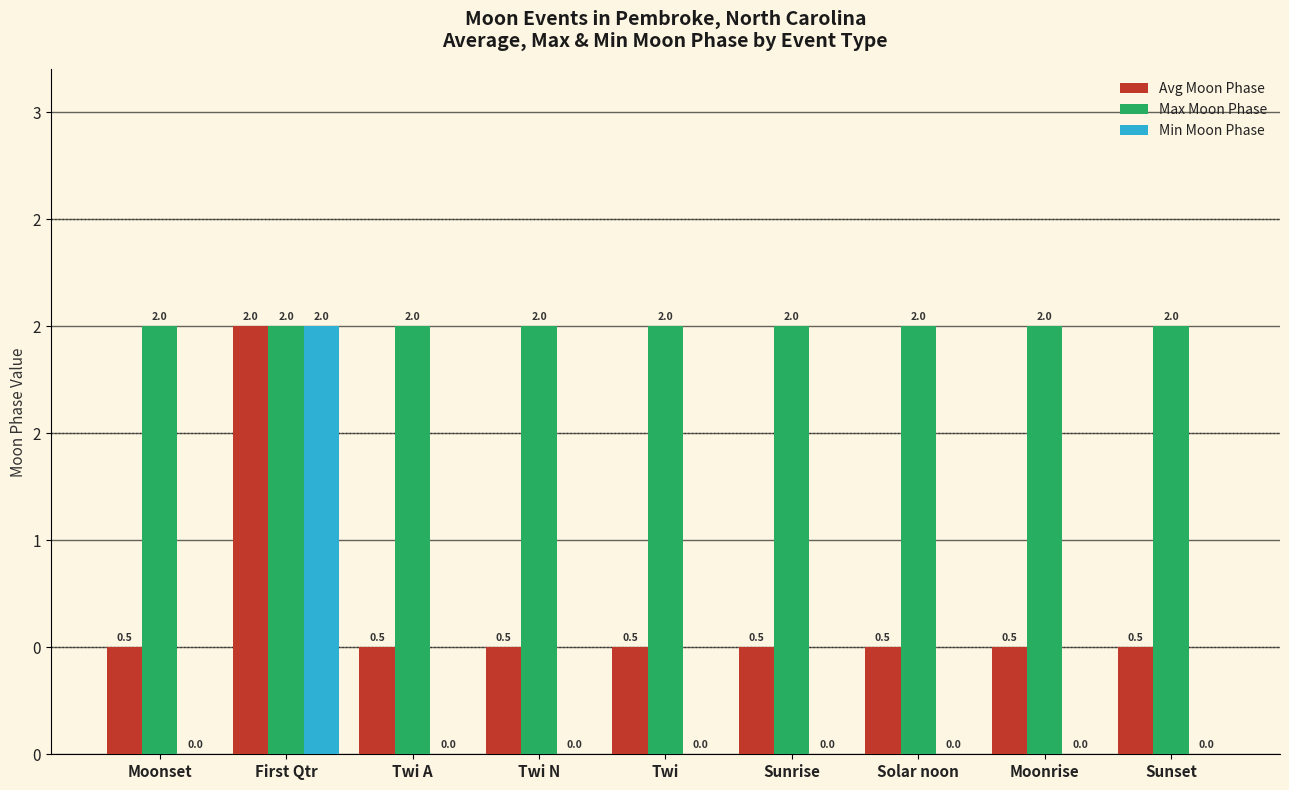

Rank the series by their average value, from lowest to highest.

Min Moon Phase, Avg Moon Phase, Max Moon Phase